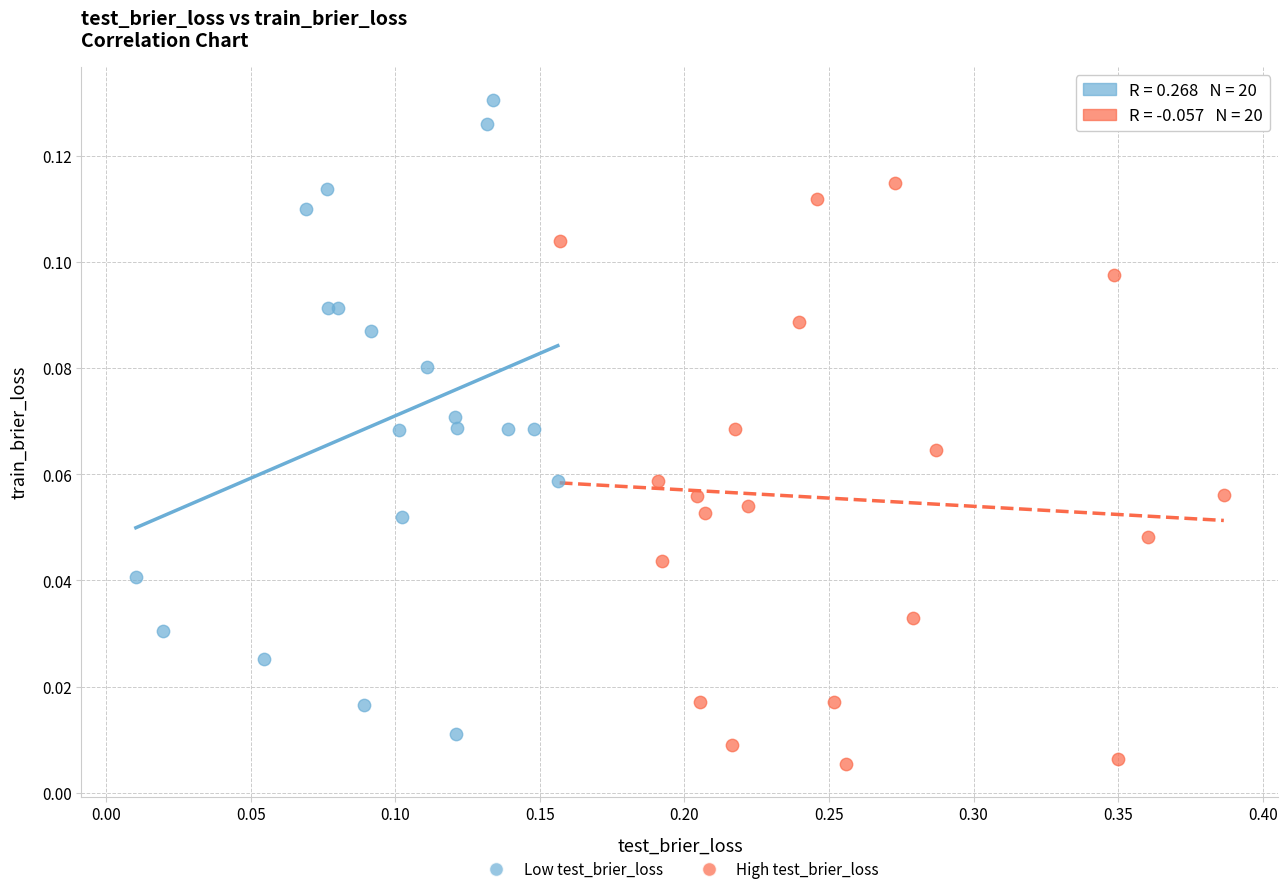

What are all the series names shown in the legend?

Low test_brier_loss, High test_brier_loss